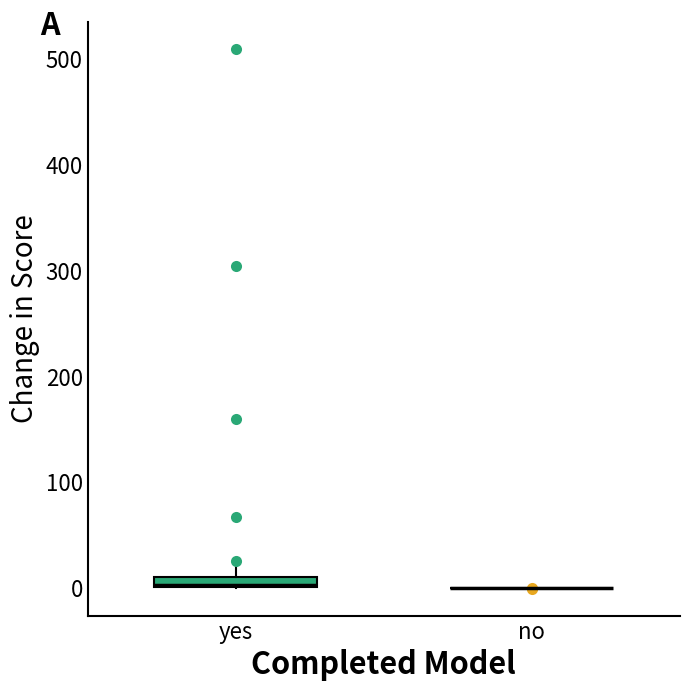

Where is the lower edge of the box for yes on the y-axis? The values are not printed on the chart, so give them approximately, as read against the axis.

0